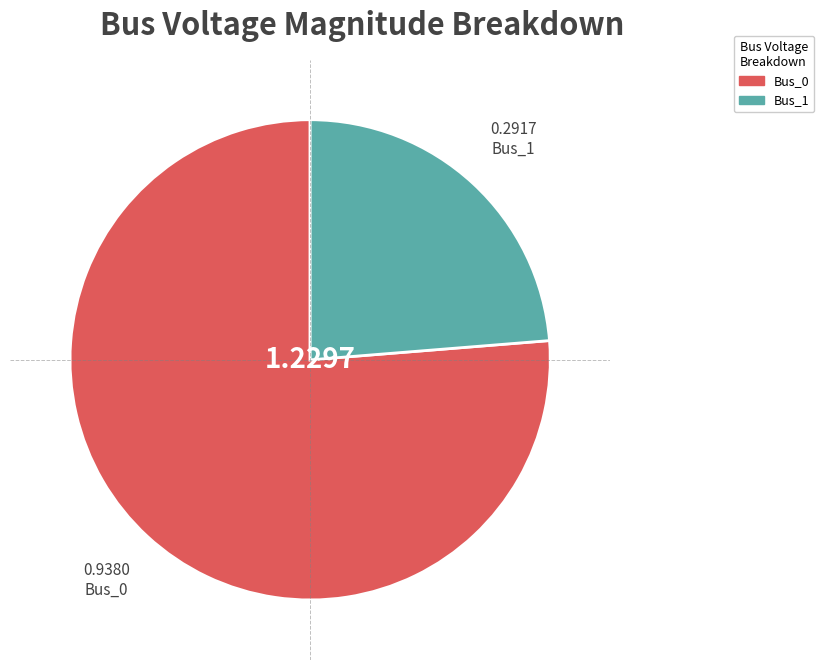

Is there any slice that represents more than half of the pie?

Yes